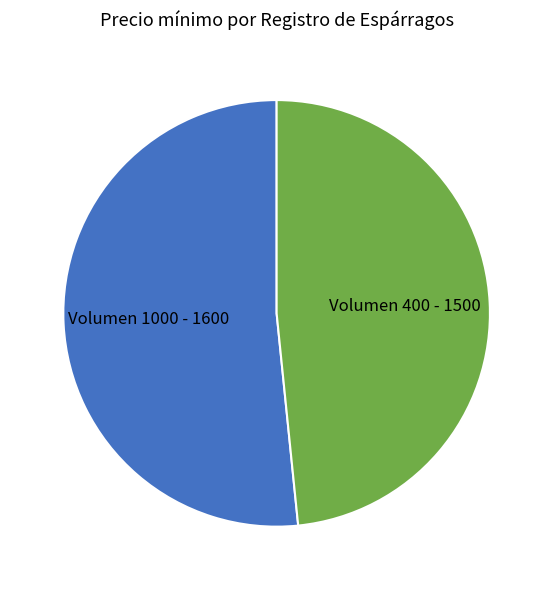

Do Volumen 1000 - 1600 and Volumen 400 - 1500 together represent more than half of the pie?

Yes